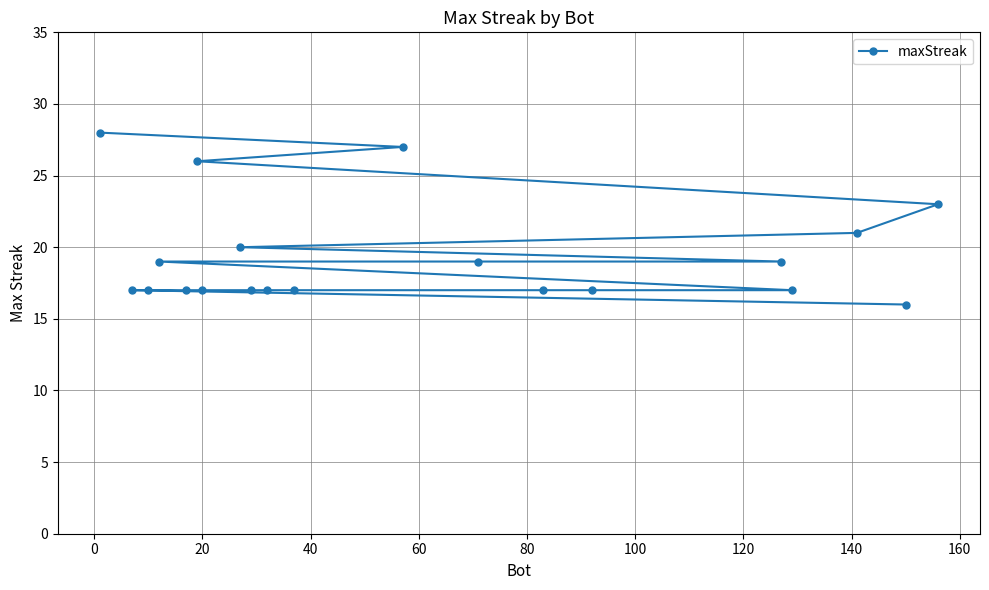

What is the value of the 13th point from the left?

19